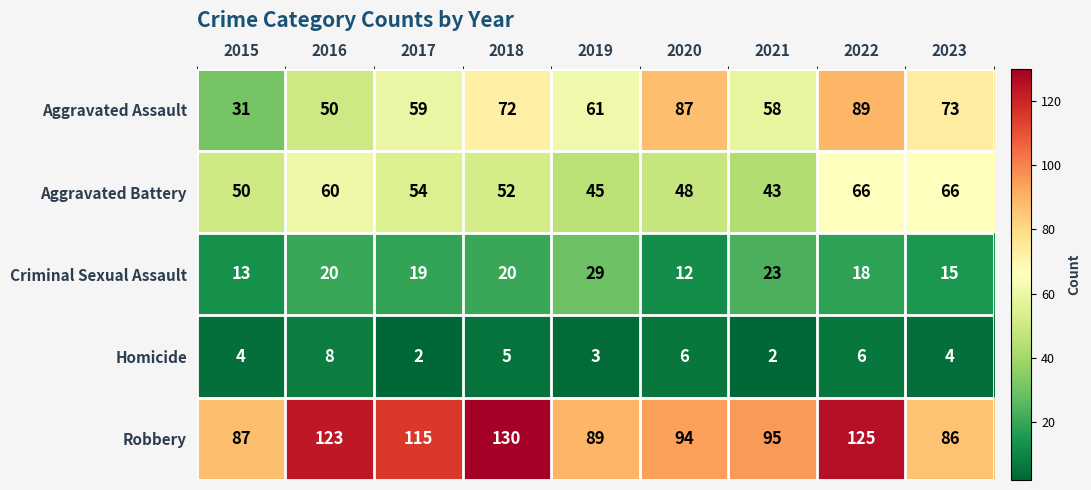

What is the total value across all series at 2022?

304